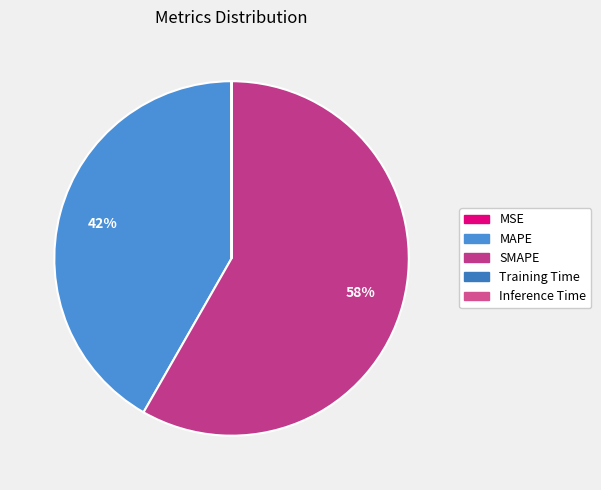

Which slice is the smallest?

Inference Time